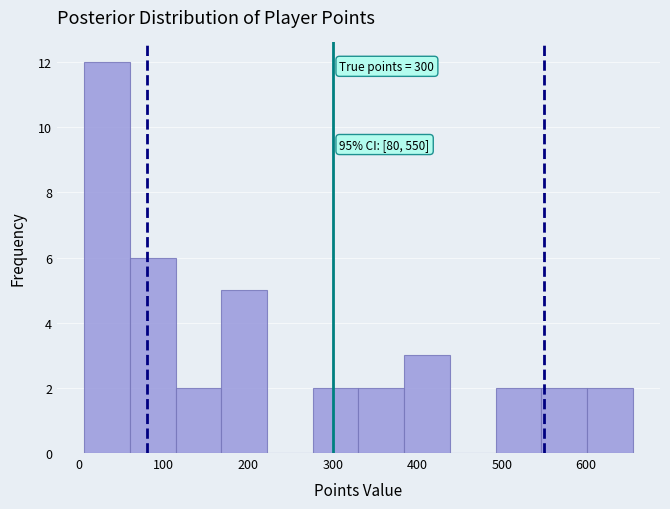

Over which range of the x-axis is the bar tallest?

10 to 60